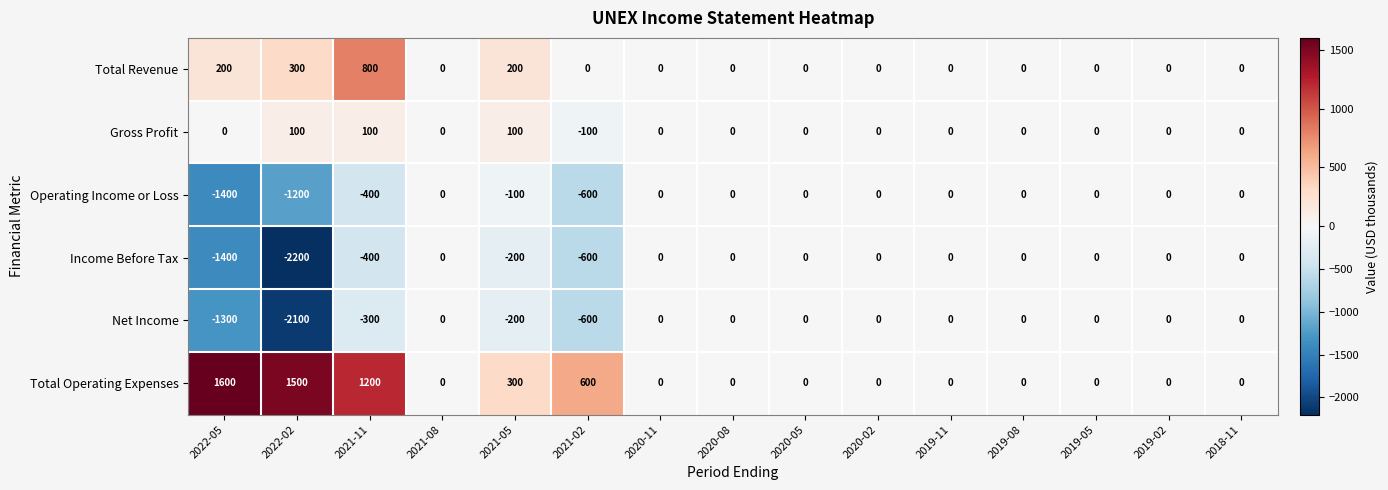

Which series has the largest range (max minus min)?

Income Before Tax